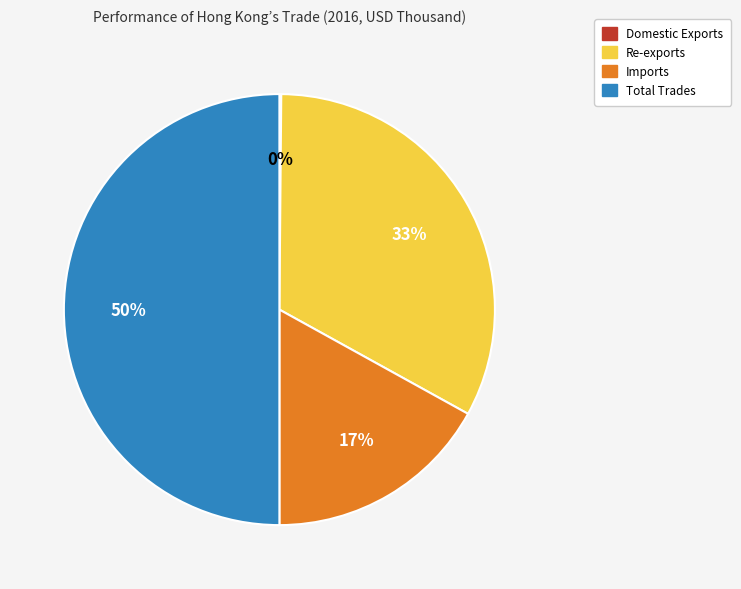

To the nearest percent, what is the difference between the Imports and Total Trades slice percentages?

33%